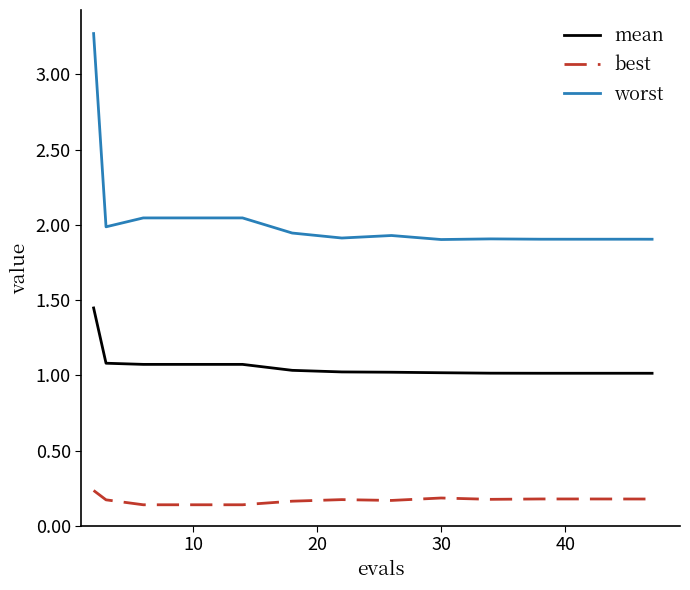

What is the maximum value shown in the chart?

3.3